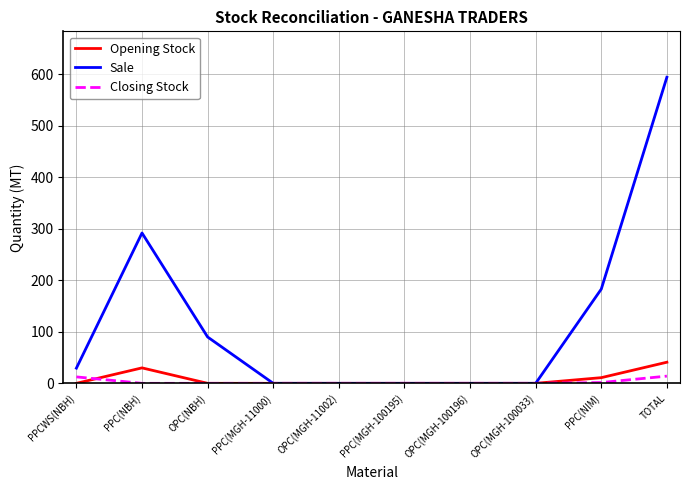

The value of Sale at OPC(NBH) is 37.5. True or false?

False